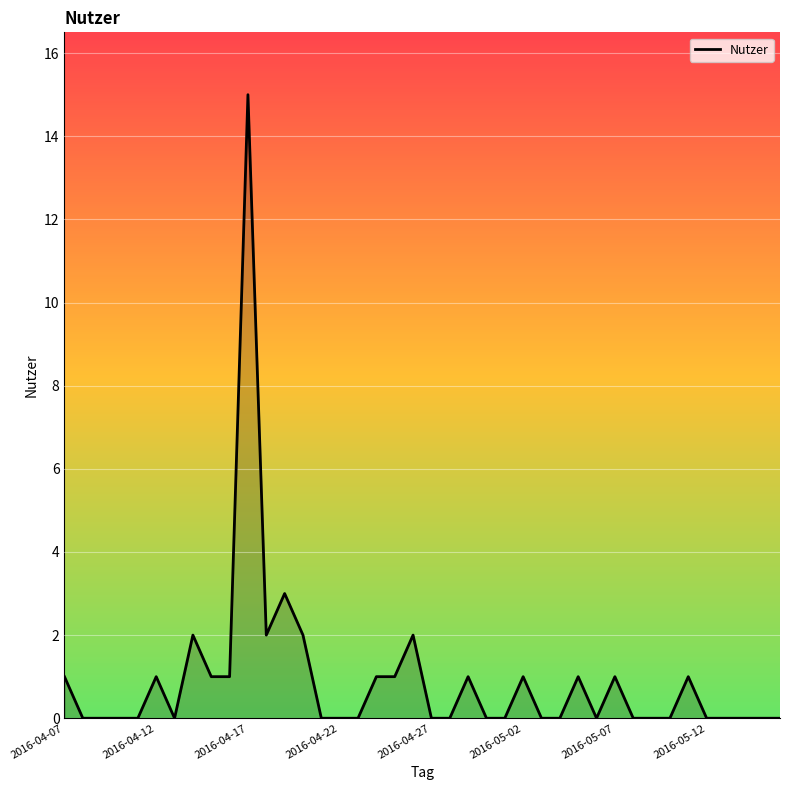

What is the difference between the maximum and minimum values?

15